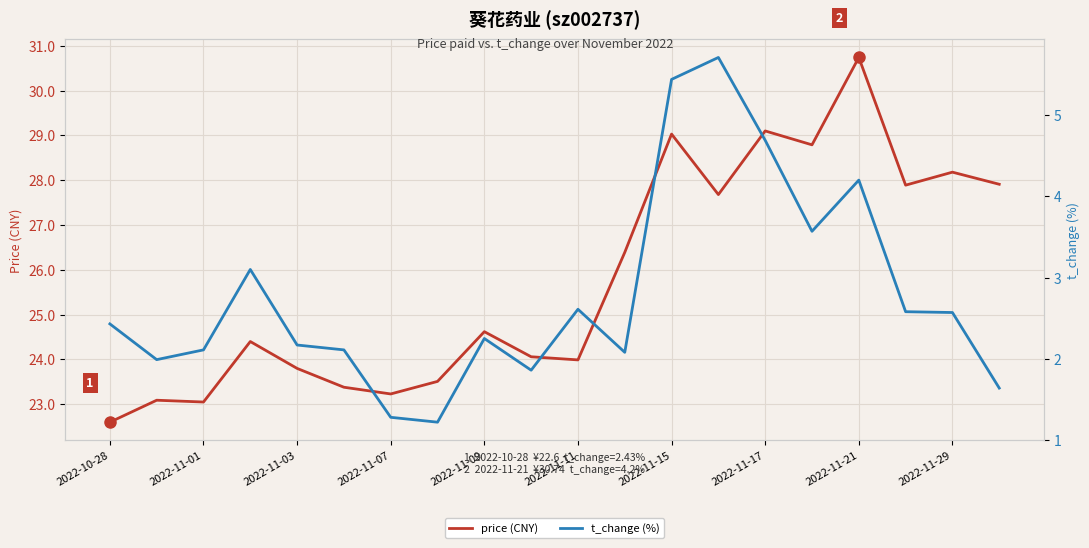

How many data points in price (CNY) are less than 24?

8